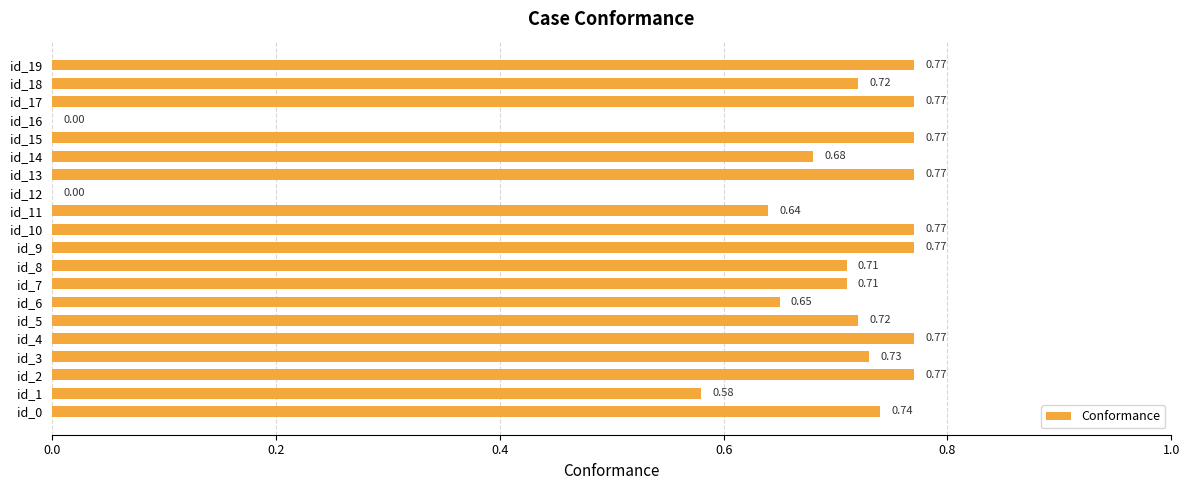

What is the sum of the values at id_4 and id_10?

1.5